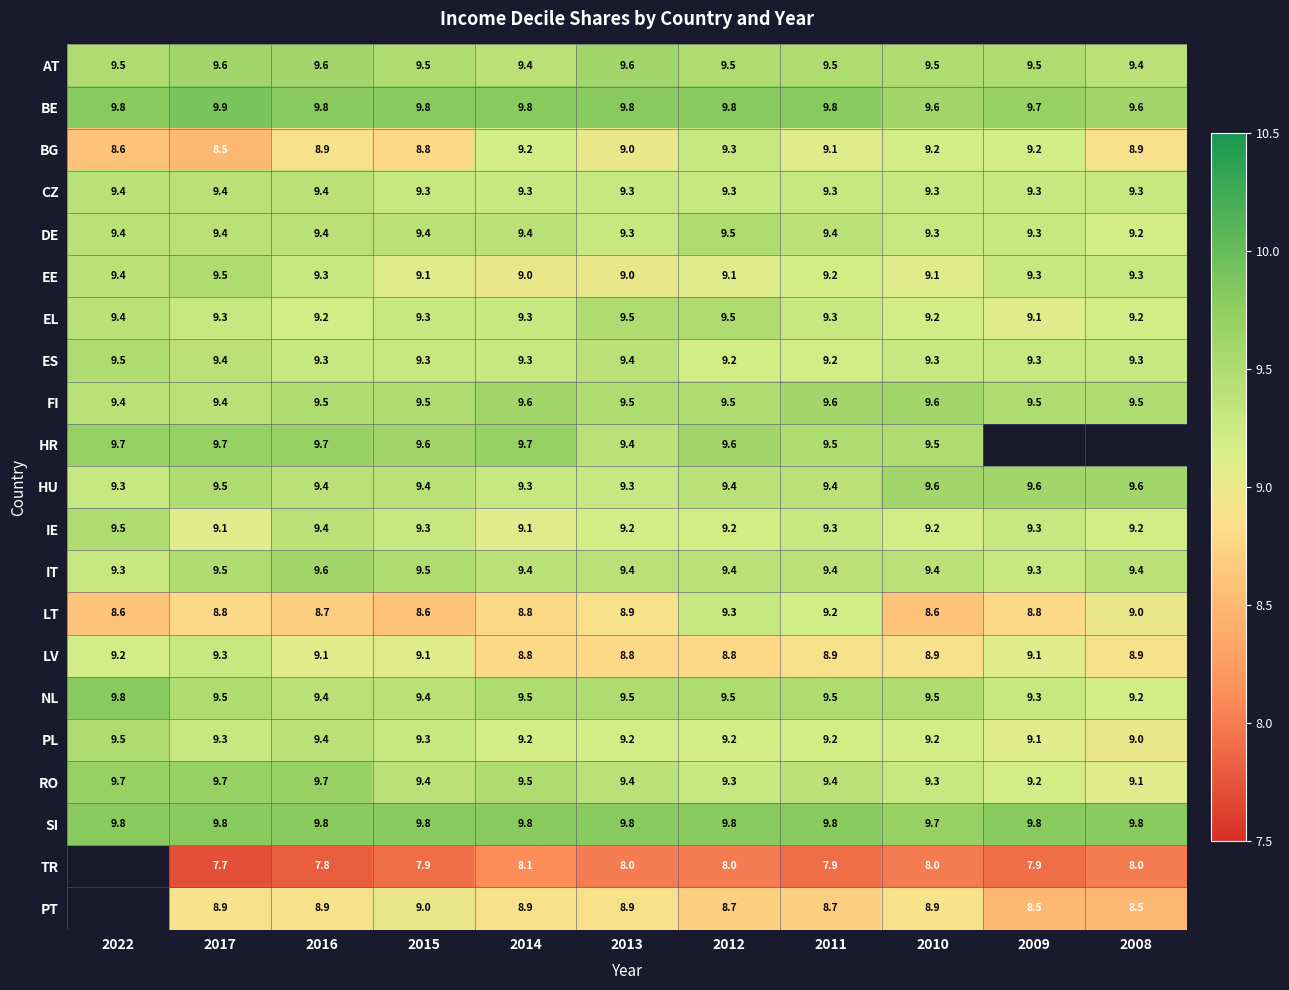

Rank the series by their maximum value, from highest to lowest.

BE, NL, SI, HR, AT, FI, HU, IT, DE, EE, EL, ES, IE, CZ, BG, LT, LV, TR, PT, RO, PL